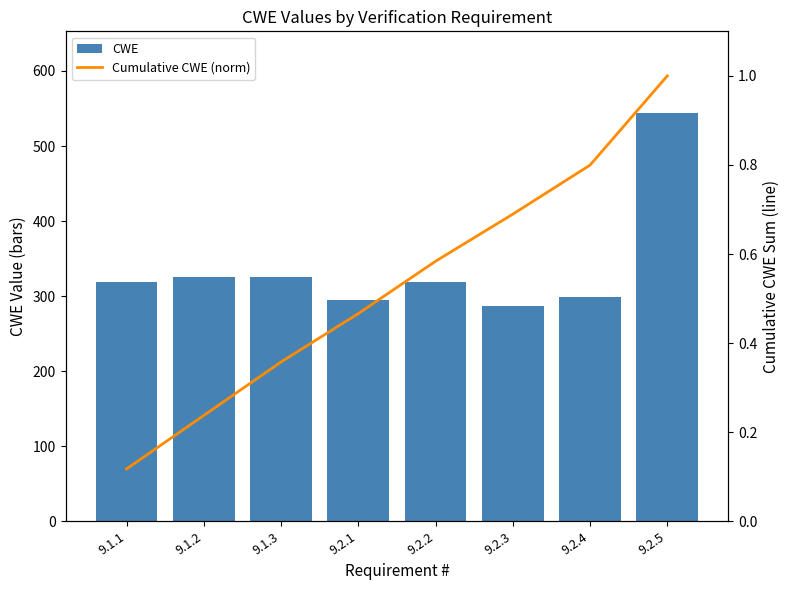

At which label does Cumulative CWE (norm) reach its peak?

9.2.5